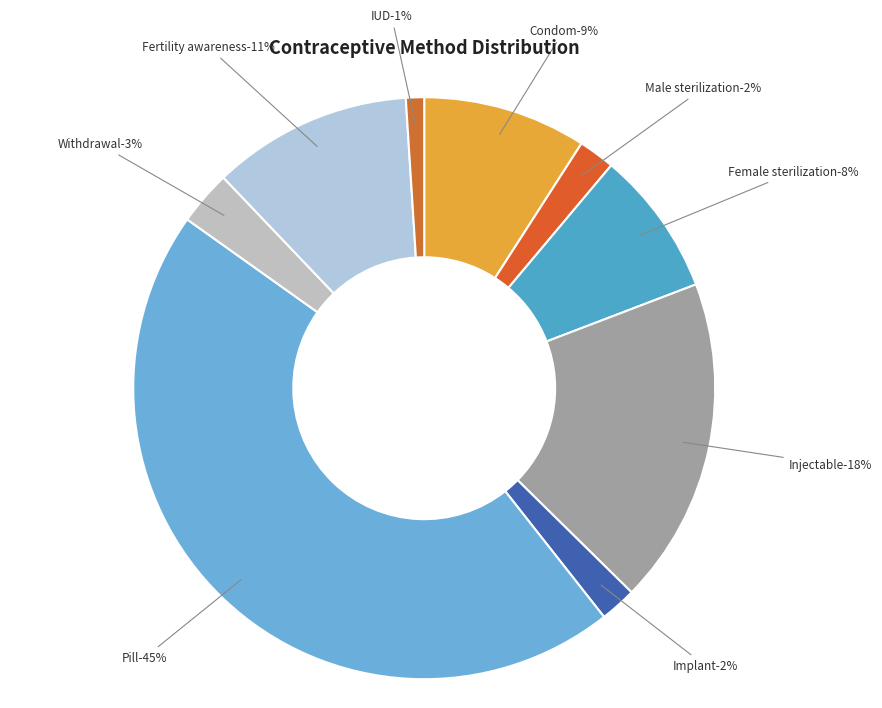

Is it true that Injectable is 12% of the pie?

False